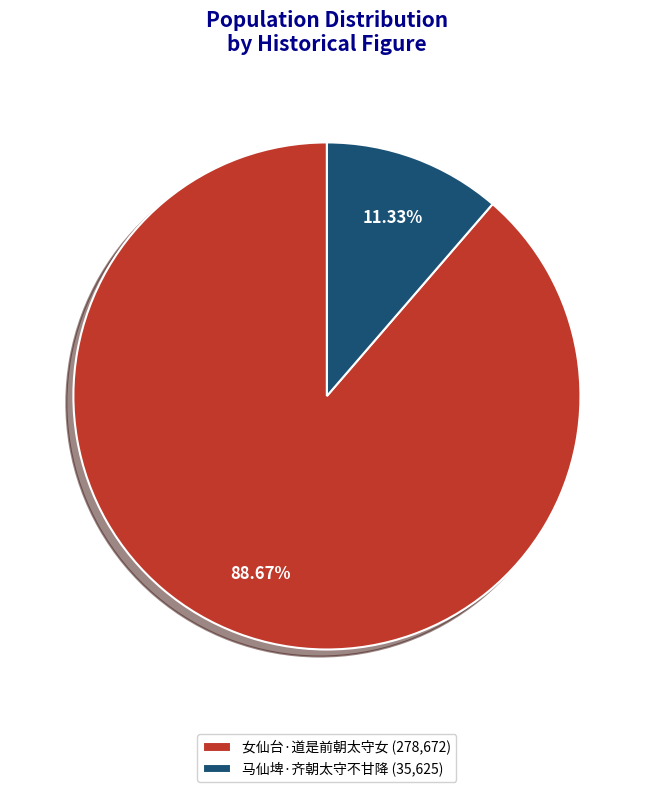

Does 马仙埤·齐朝太守不甘降 represent more than half of the total?

No